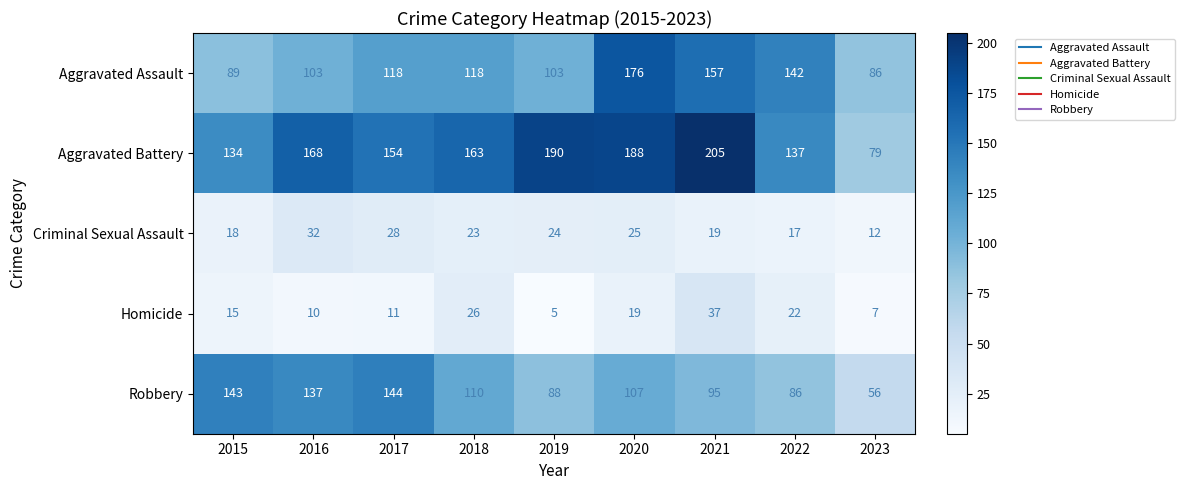

Is it true that Homicide equals 5 at 2019?

True